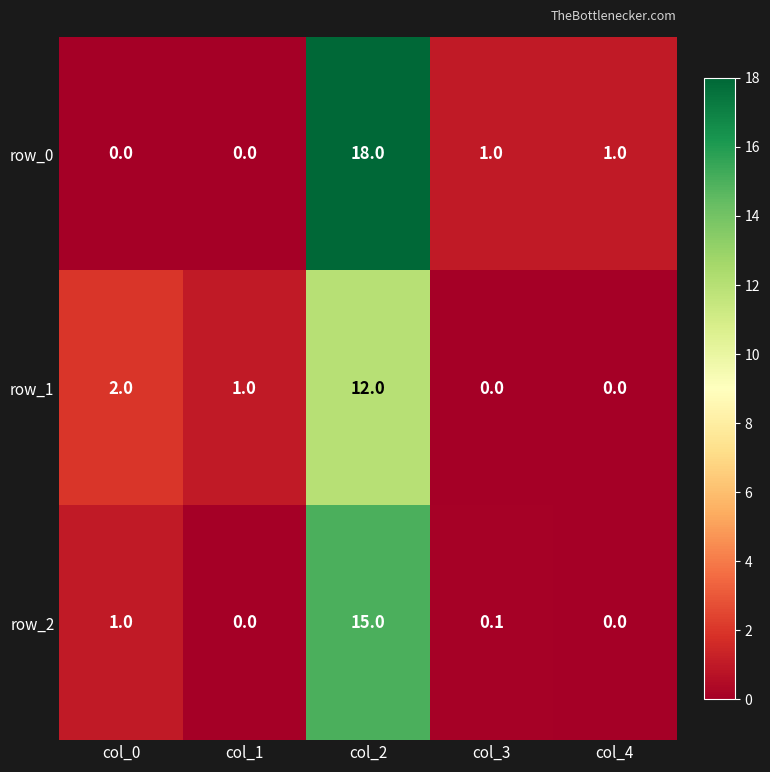

What is the highest value of the row_2 series?

15.0